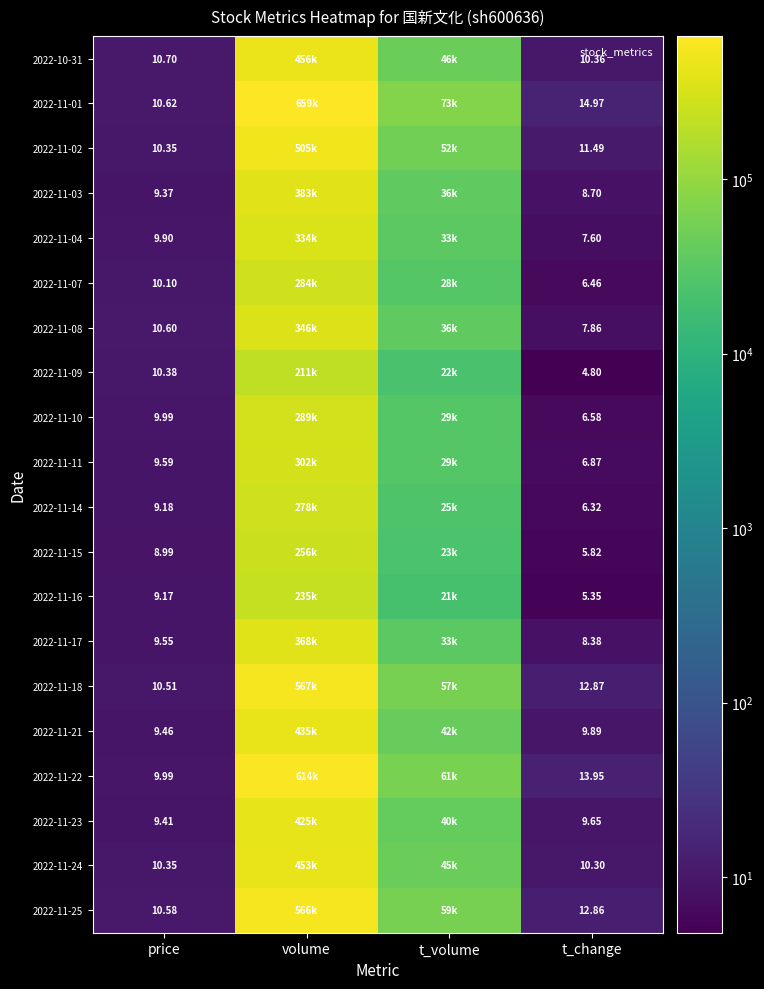

What is the spread (max minus min) of values at price?

1.7